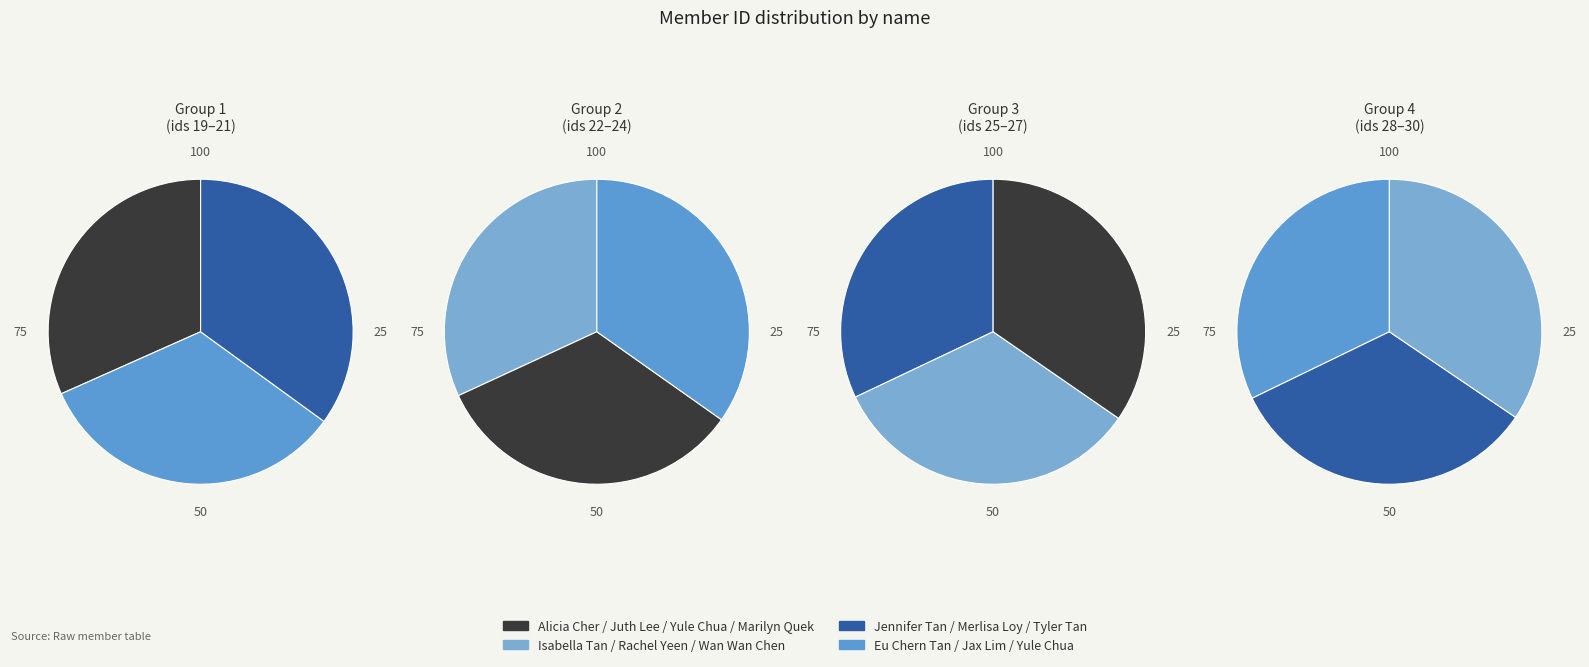

To the nearest percent, what is the difference between the Rachel Yeen and Wan Wan Chen slice percentages?

1%